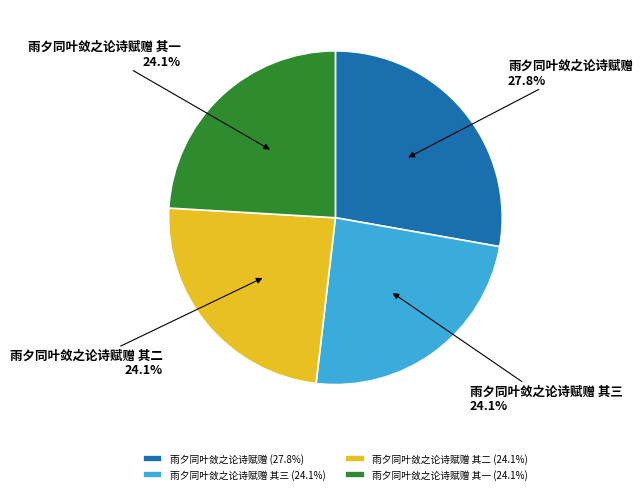

What percentage is the 雨夕同叶敛之论诗赋赠 slice, to the nearest percent?

28%